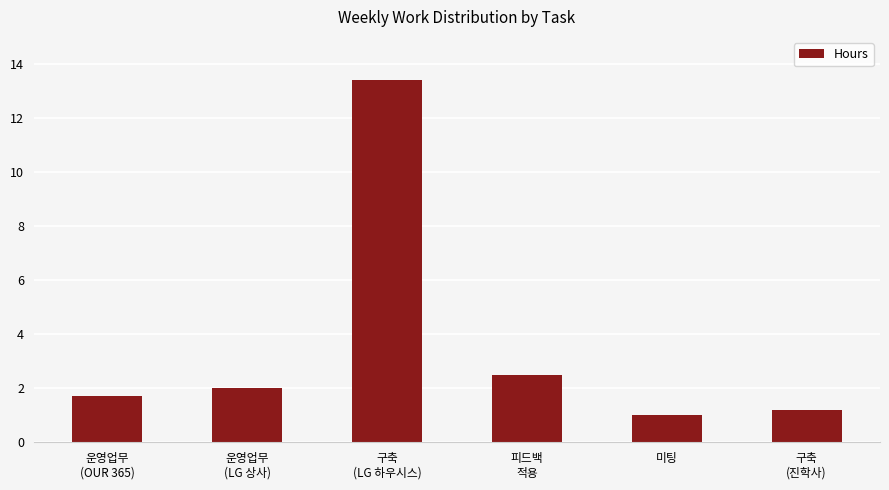

What position from the right is 운영업무
(OUR 365)?

6